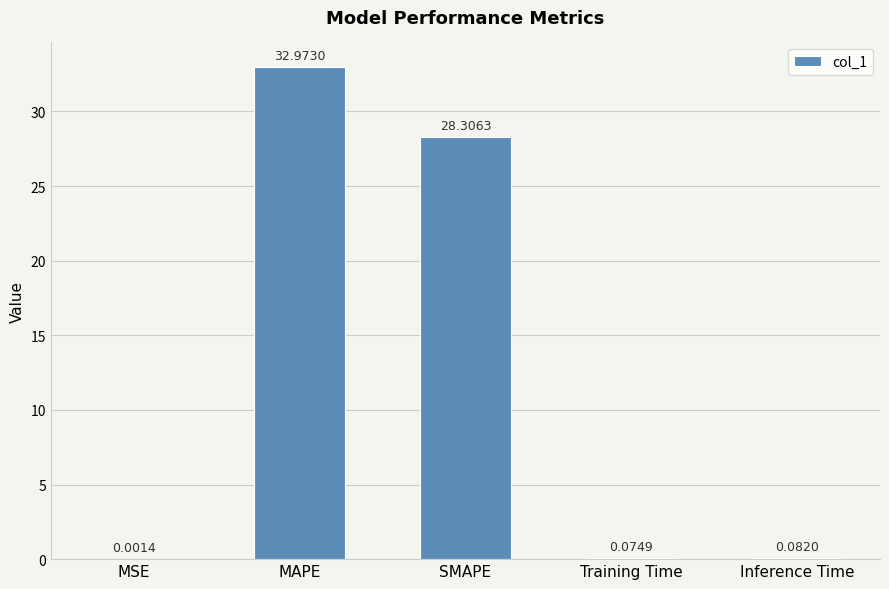

Where is the data nearest to the value 16?

SMAPE